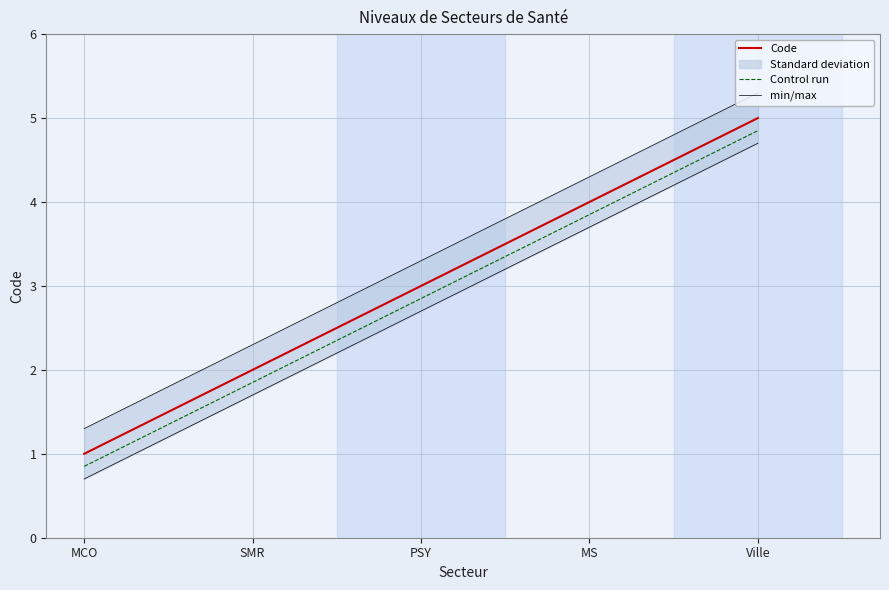

Is this an area chart (filled region under the line)?

No